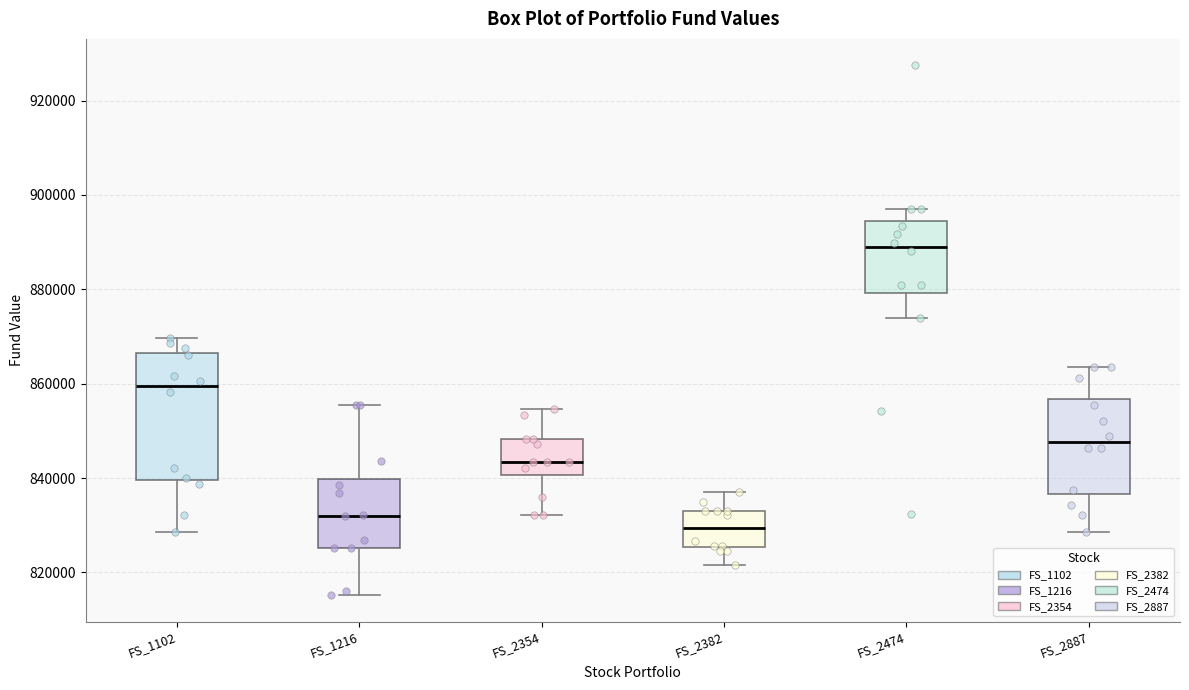

Which box's median line is the lowest?

FS_2382